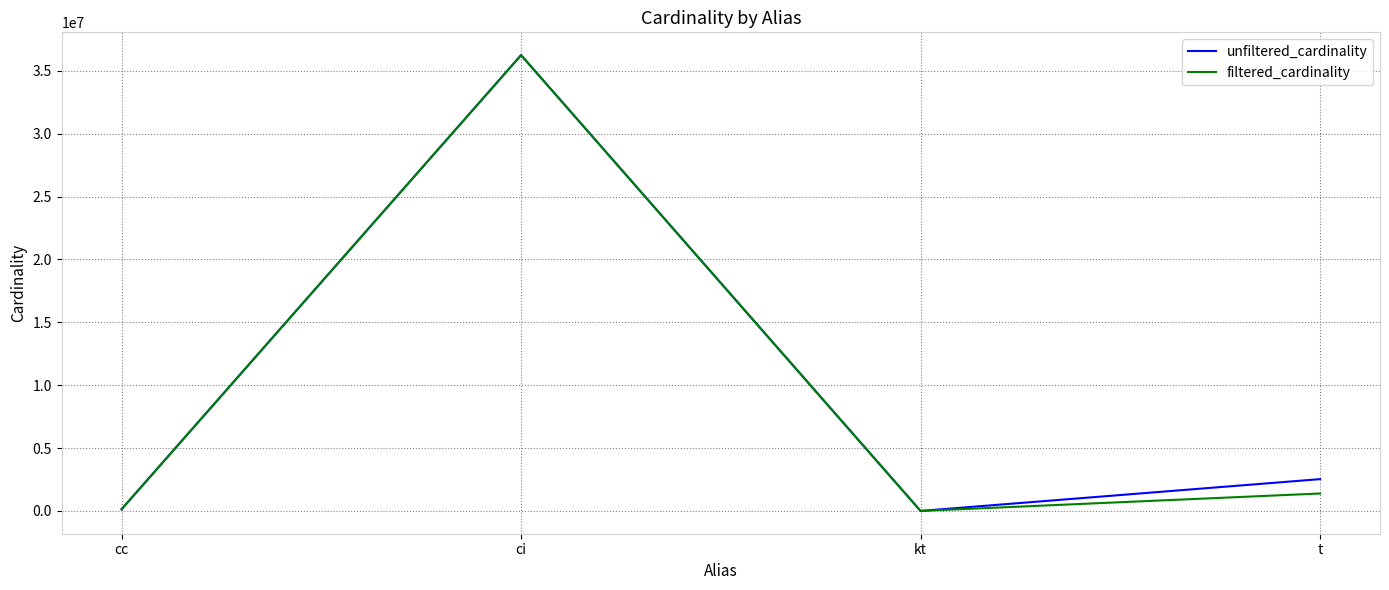

What is the highest value of the filtered_cardinality series?

36244344